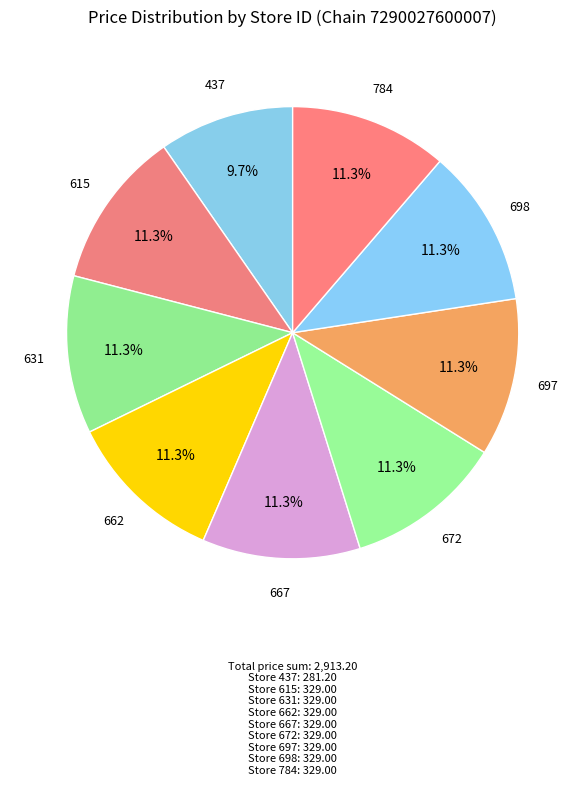

How many slices are in this pie chart?

9